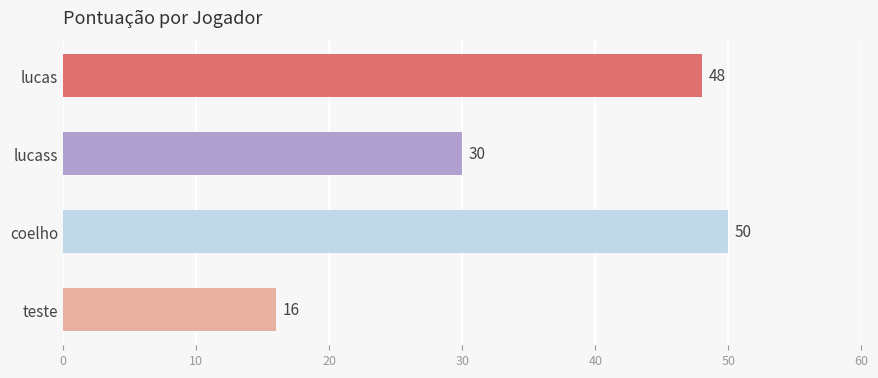

What is the value of the 4th bar from the top?

16